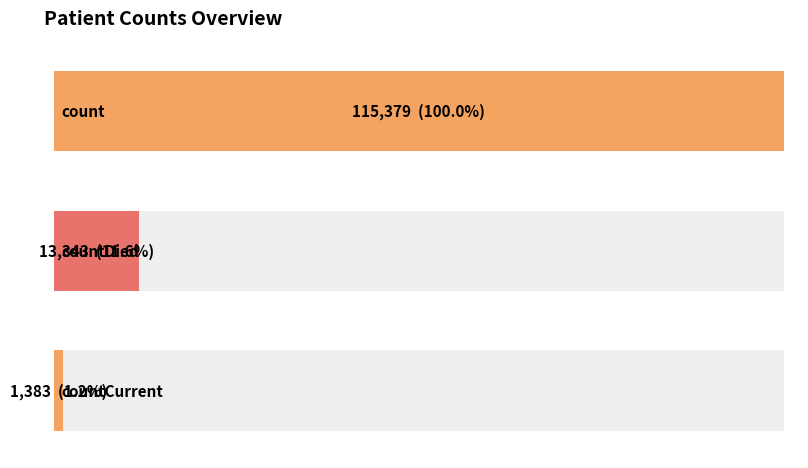

Which has a higher value, countDistinctHospno or countCurrentSuspected?

countDistinctHospno